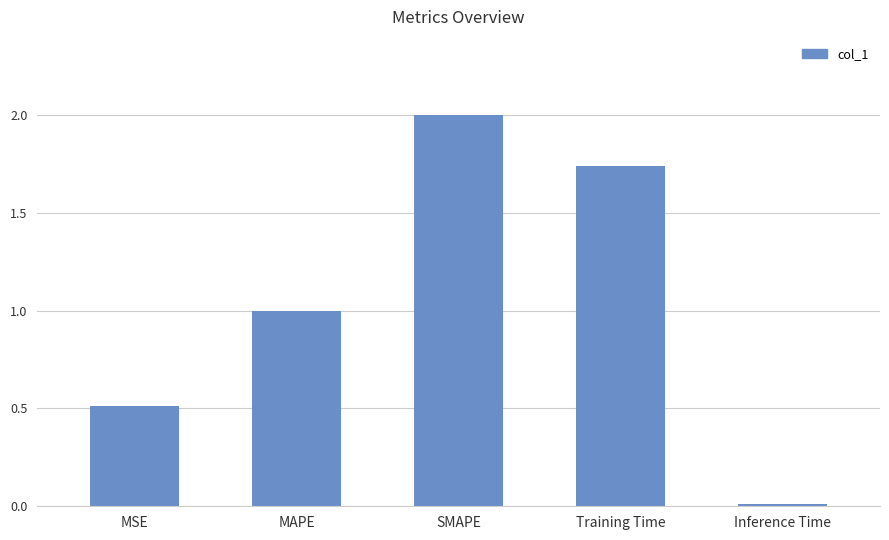

Rank the categories by value from lowest to highest.

Inference Time, MSE, MAPE, Training Time, SMAPE